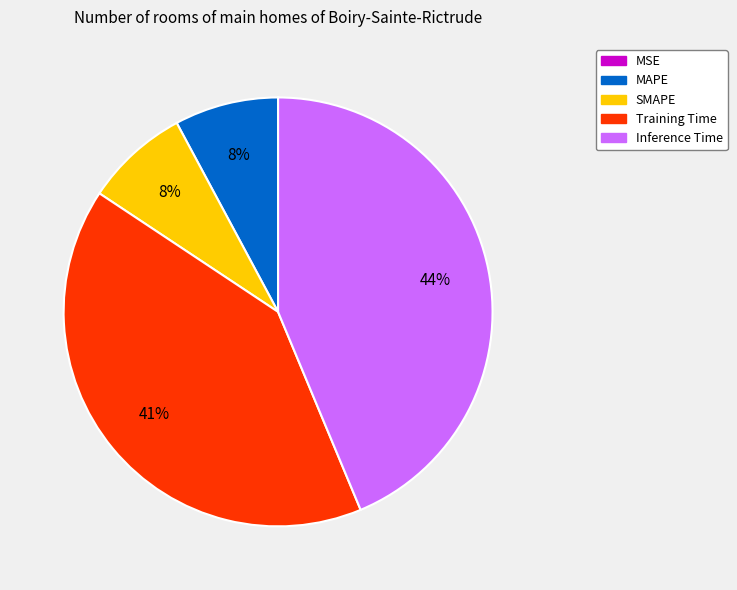

To the nearest percent, what is the average slice percentage?

20%